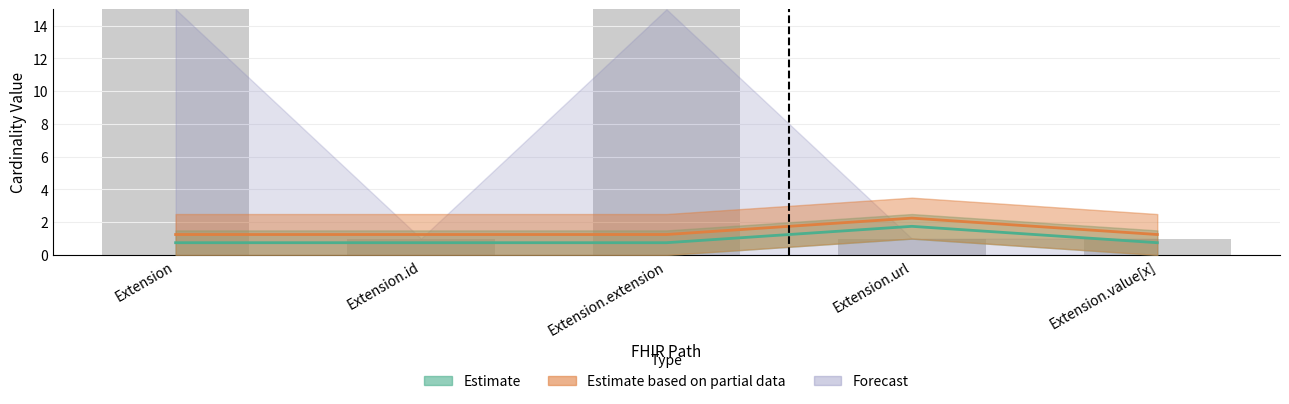

Reading left to right, transcribe all the data shown in this chart.

Min: Extension=0.8	Extension.id=0.8	Extension.extension=0.8	Extension.url=1.8	Extension.value[x]=0.8
Base Min: Extension=1.2	Extension.id=1.2	Extension.extension=1.2	Extension.url=2.2	Extension.value[x]=1.2
Max_numeric: Extension=15.0	Extension.id=1.0	Extension.extension=15.0	Extension.url=1.0	Extension.value[x]=1.0